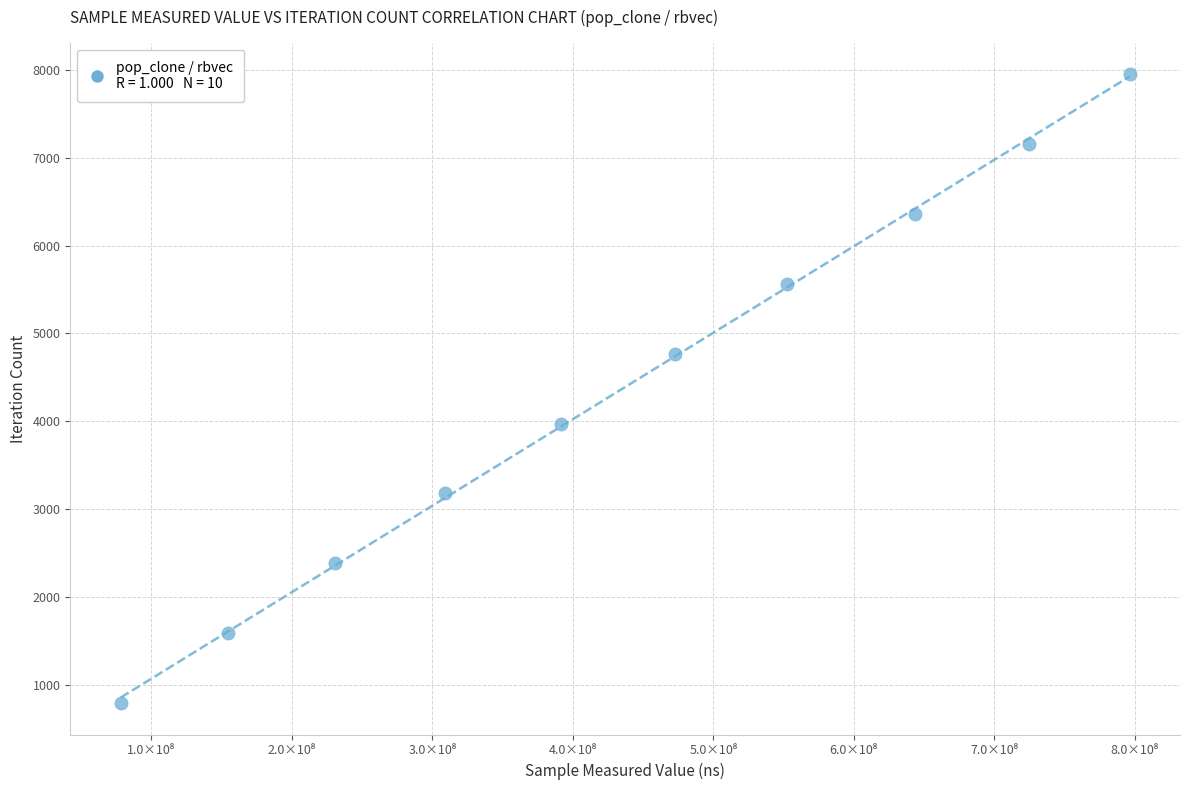

What is the range of Y values (max minus min)?

7155